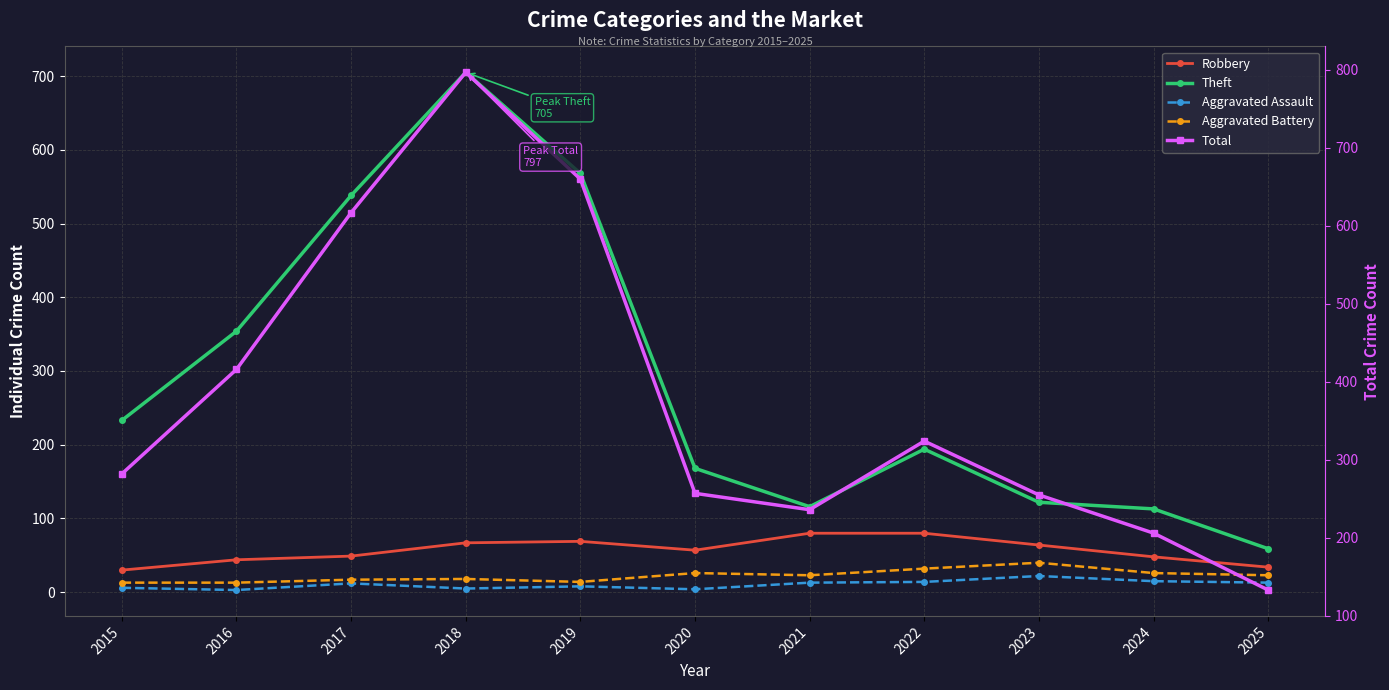

What is the average value of the Aggravated Battery series?

22